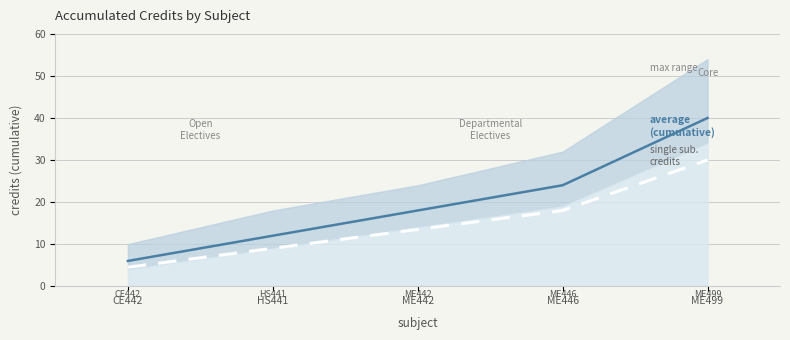

What is the difference between the second highest and minimum values in the single subject credits series?

13.5